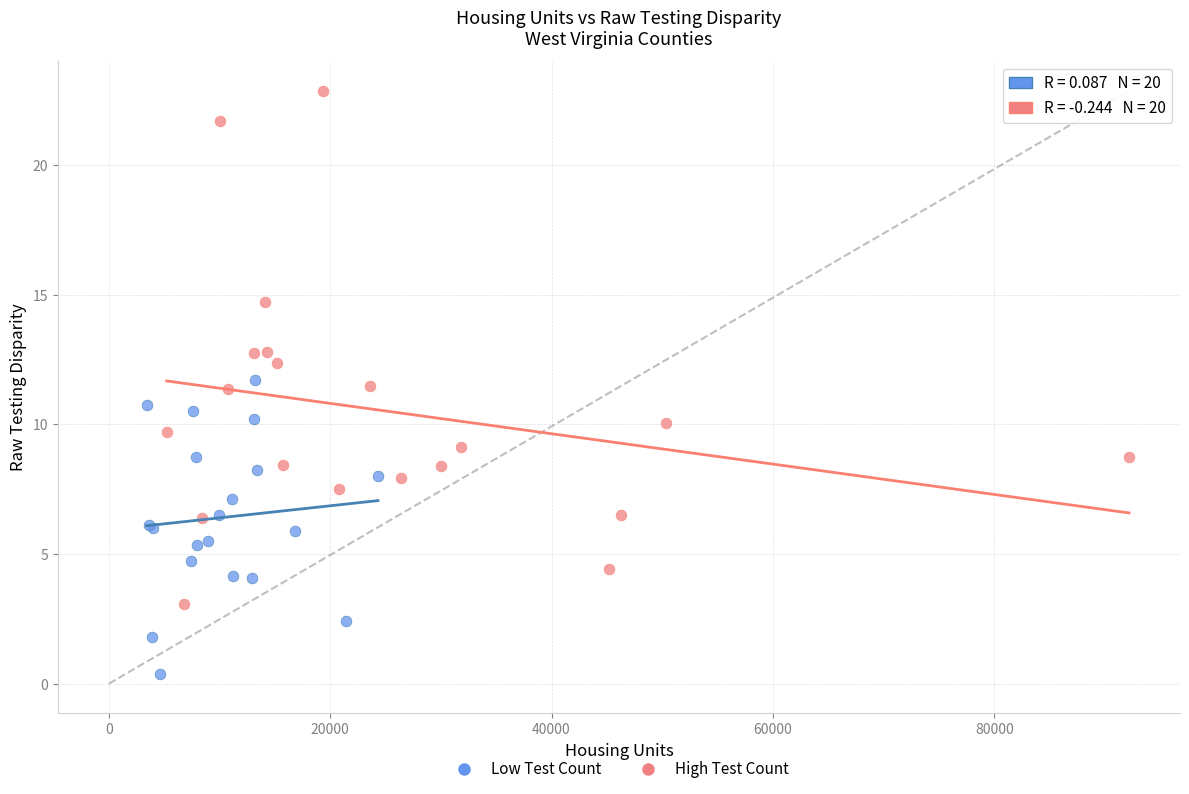

Which series reaches the maximum Y coordinate?

High Test Count